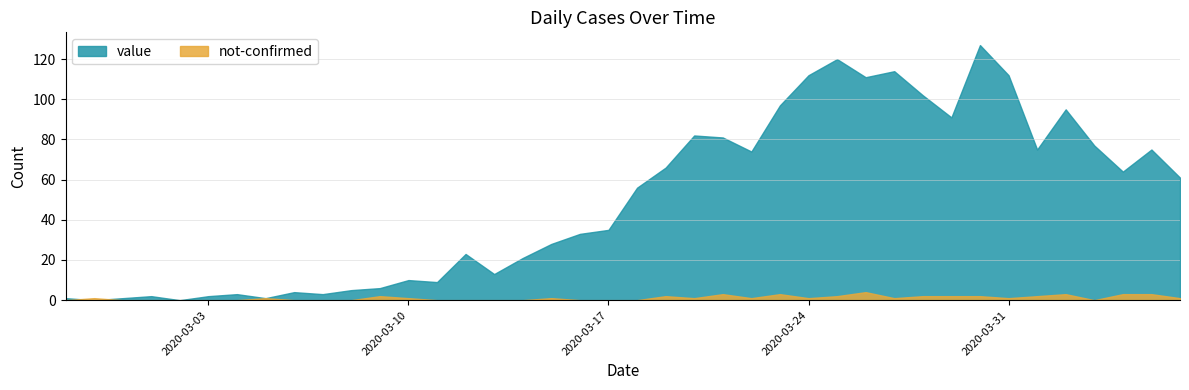

How many series are shown in this chart?

2